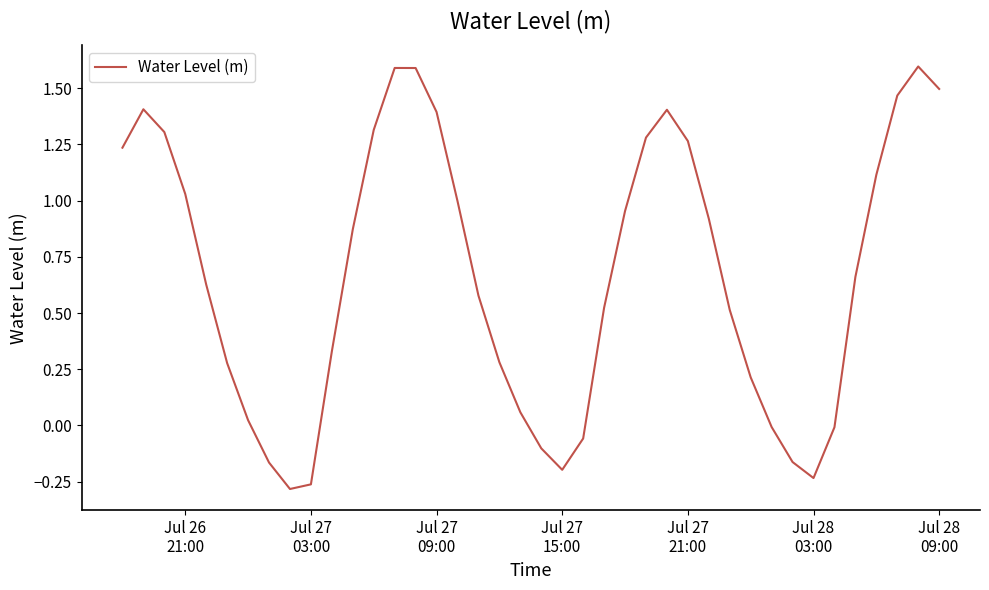

What is the greatest value displayed?

1.6